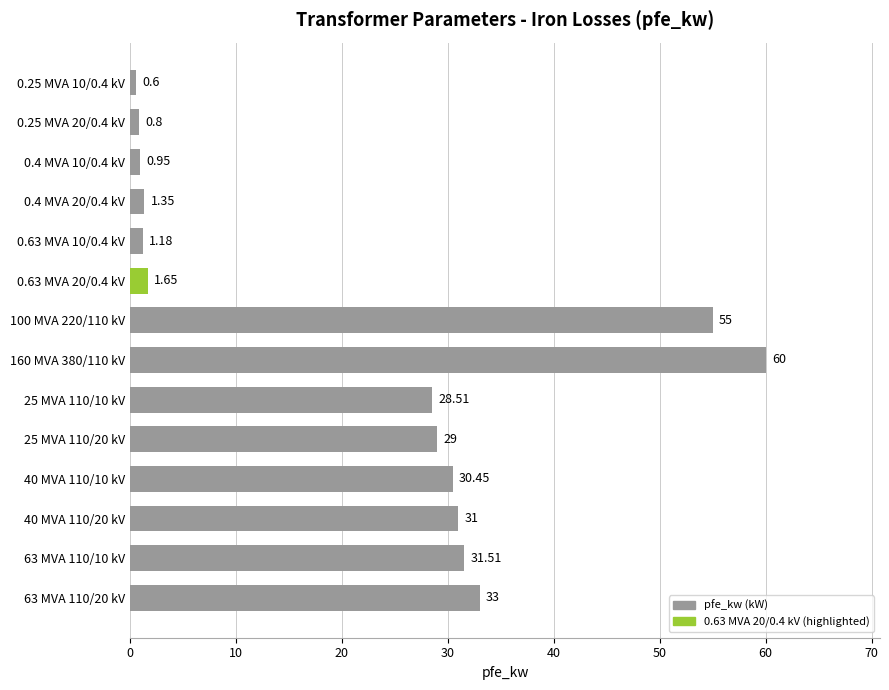

What is the difference between the maximum and minimum values?

59.4